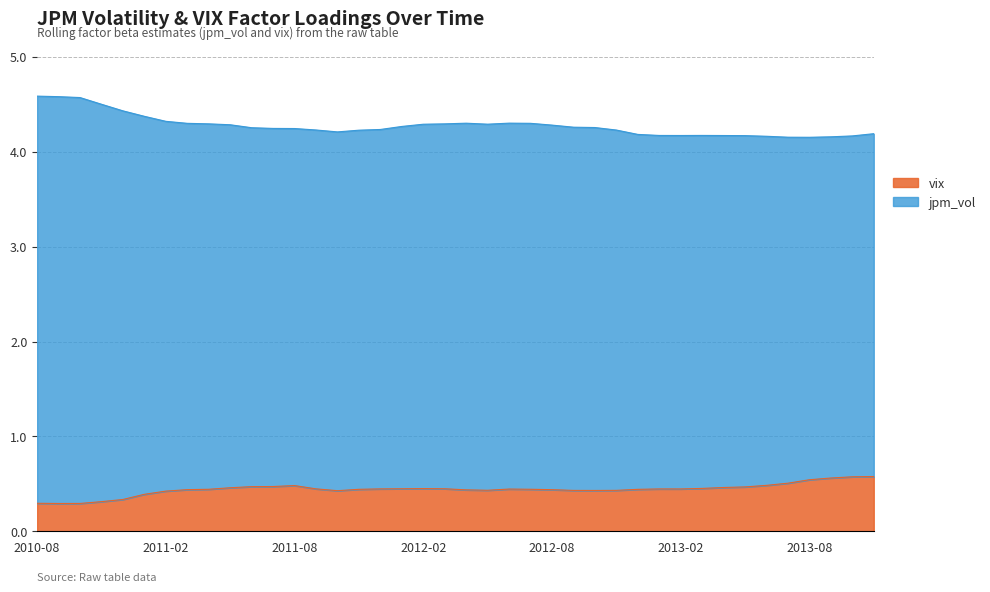

What is the average value of the vix series?

0.4